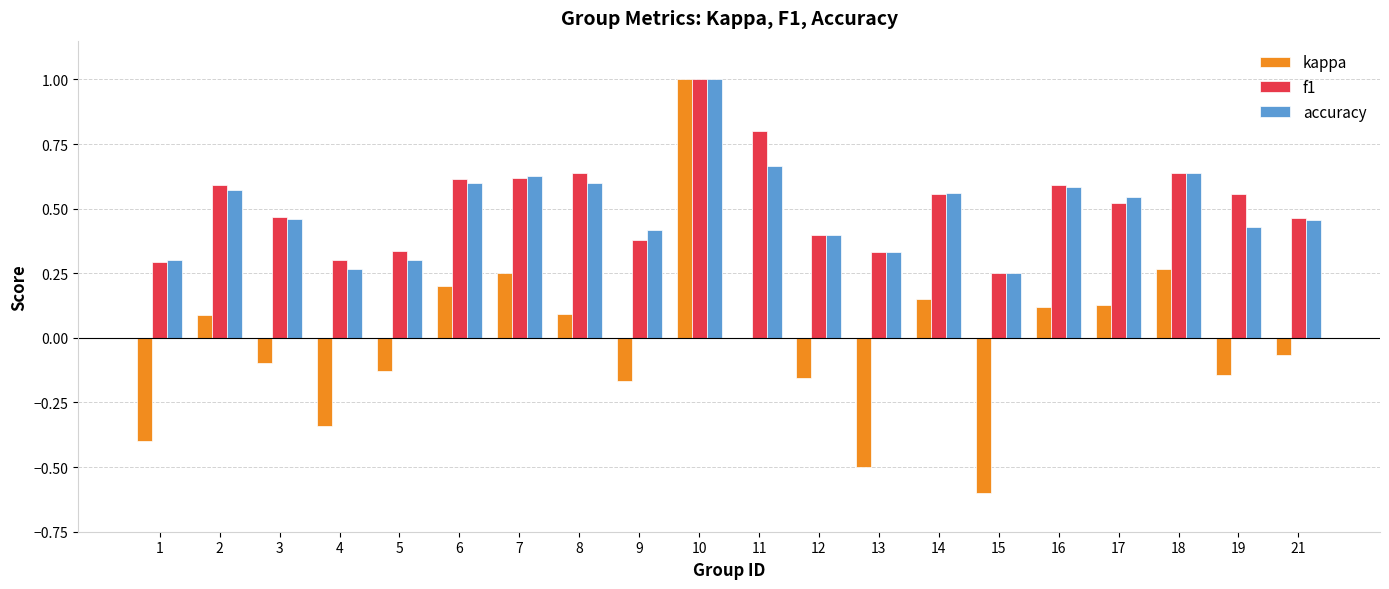

How many series are shown in this chart?

3